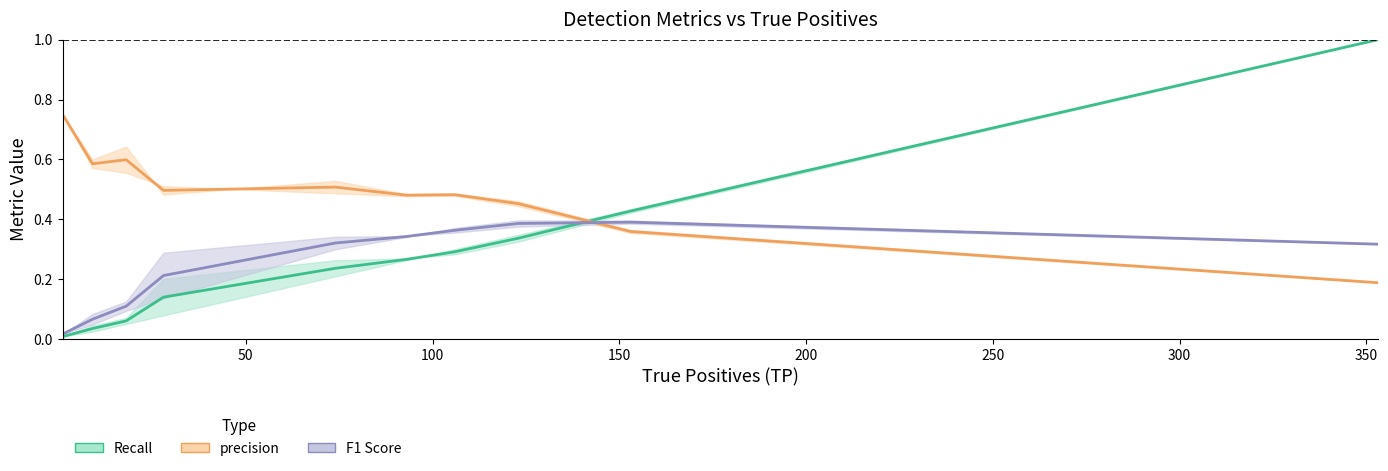

Reading left to right, transcribe all the data shown in this chart.

Recall: 0.0	0.0	0.1	0.1	0.2	0.3	0.3	0.3	0.4	1.0
precision: 0.8	0.6	0.6	0.5	0.5	0.5	0.5	0.5	0.4	0.2
F1 Score: 0.0	0.1	0.1	0.2	0.3	0.3	0.4	0.4	0.4	0.3